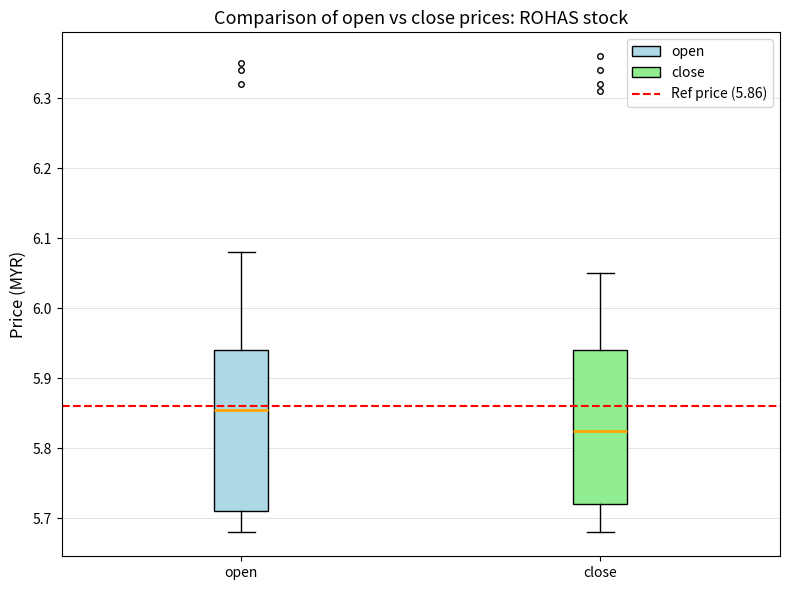

Where is the upper edge of the box for open on the y-axis? The values are not printed on the chart, so give them approximately, as read against the axis.

5.94